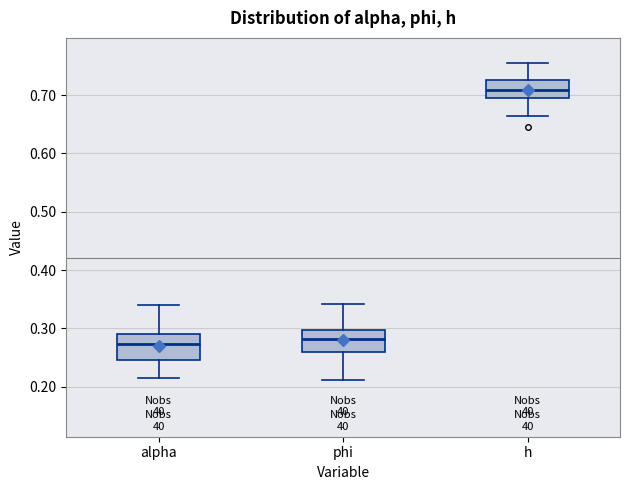

Reading left to right, transcribe this box plot: for each box, give where its median line is, the range the box spans, and where its two whiskers end, as read against the y-axis. The values are not printed on the chart, so give them approximately, as read against the axis.

alpha: median 0.27, box 0.25 to 0.29, whiskers 0.21 to 0.34
phi: median 0.28, box 0.26 to 0.30, whiskers 0.21 to 0.34
h: median 0.71, box 0.70 to 0.73, whiskers 0.66 to 0.75